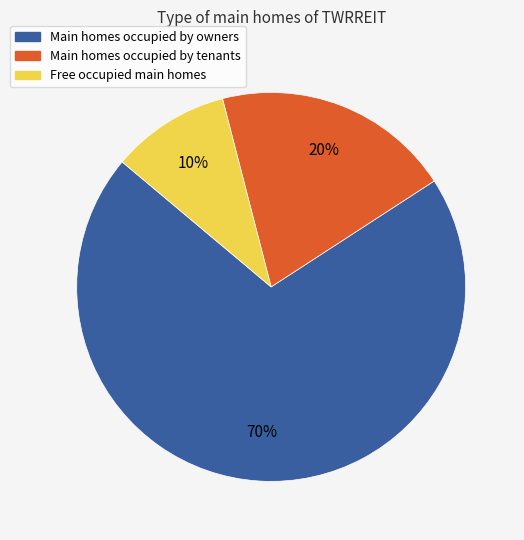

To the nearest percent, what is the difference between the largest and smallest slice percentages?

60%